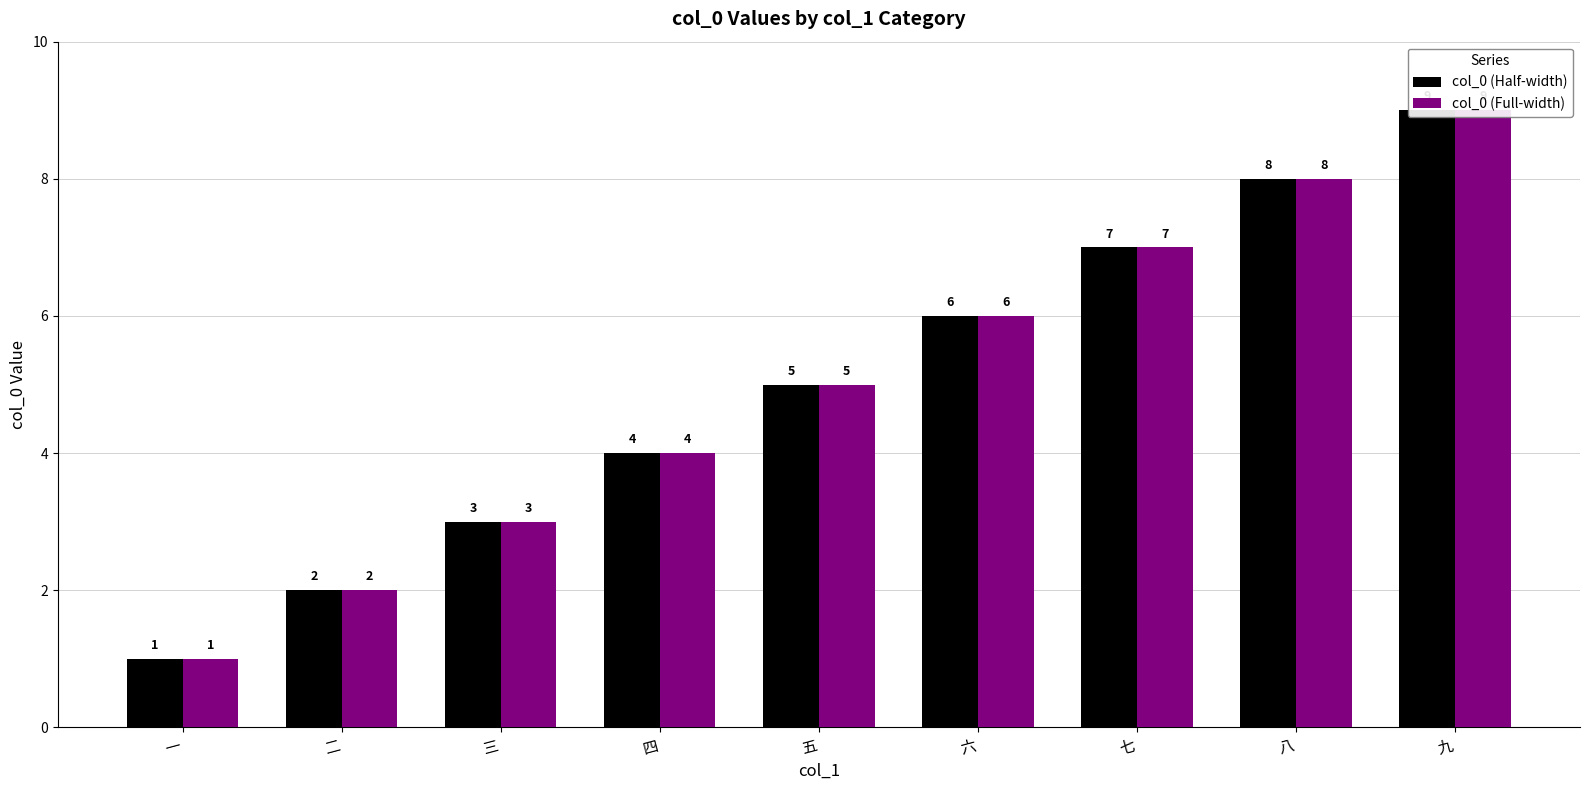

How many values in the col_0 (Full-width) series are below 5?

4